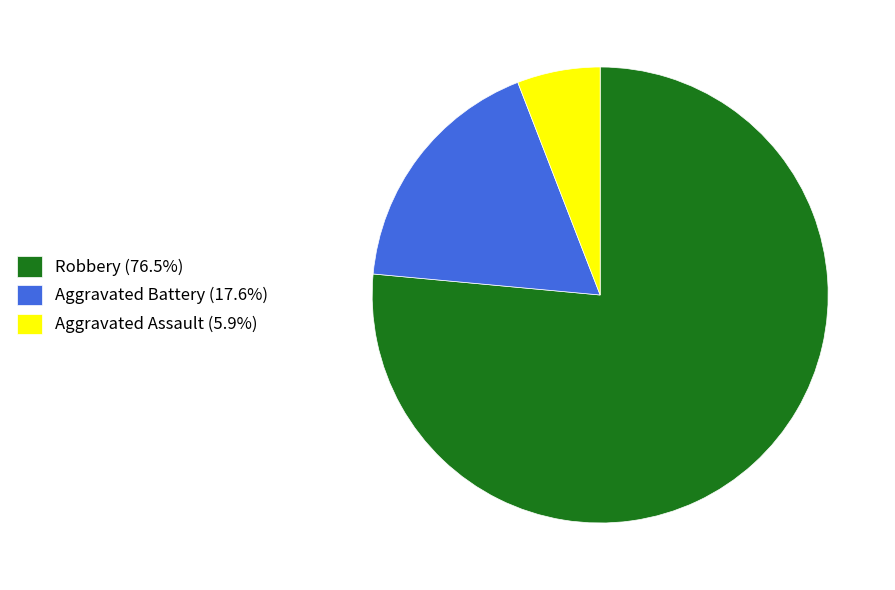

Is there a majority slice in this chart?

Yes